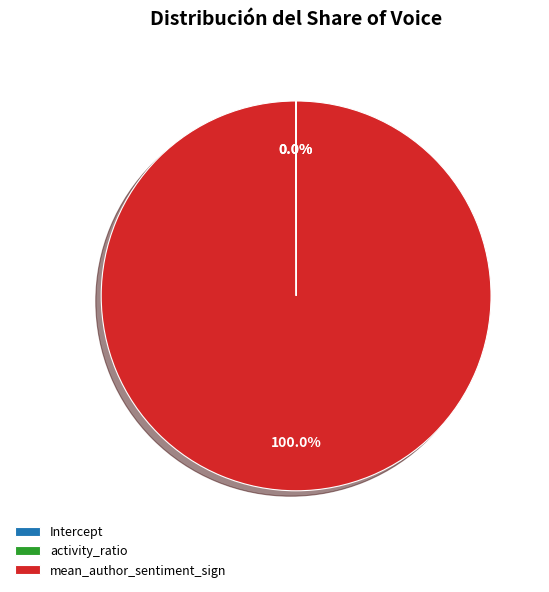

Is there a majority slice in this chart?

Yes